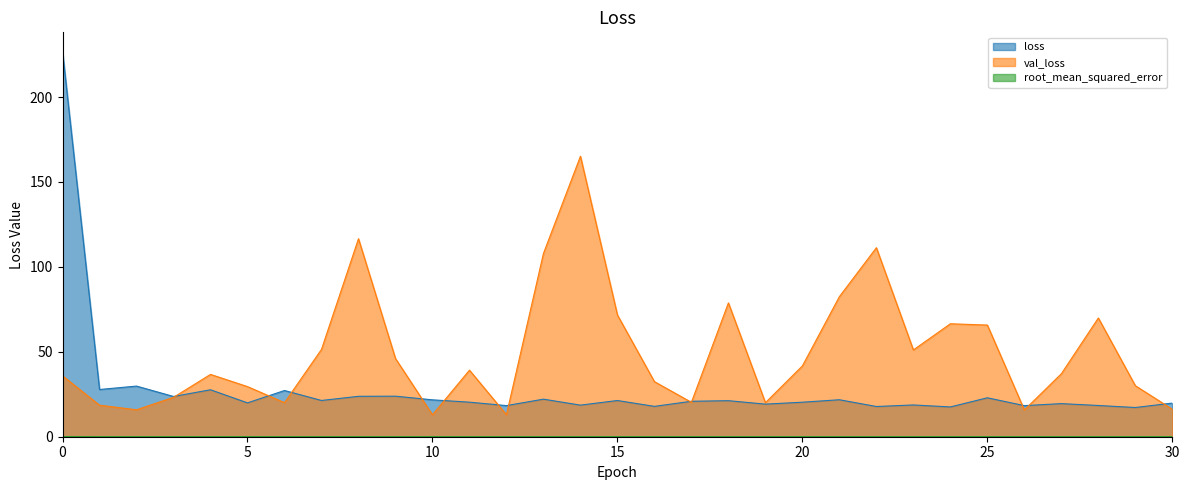

True or false: root_mean_squared_error has a value of 0.0 at 10.

False